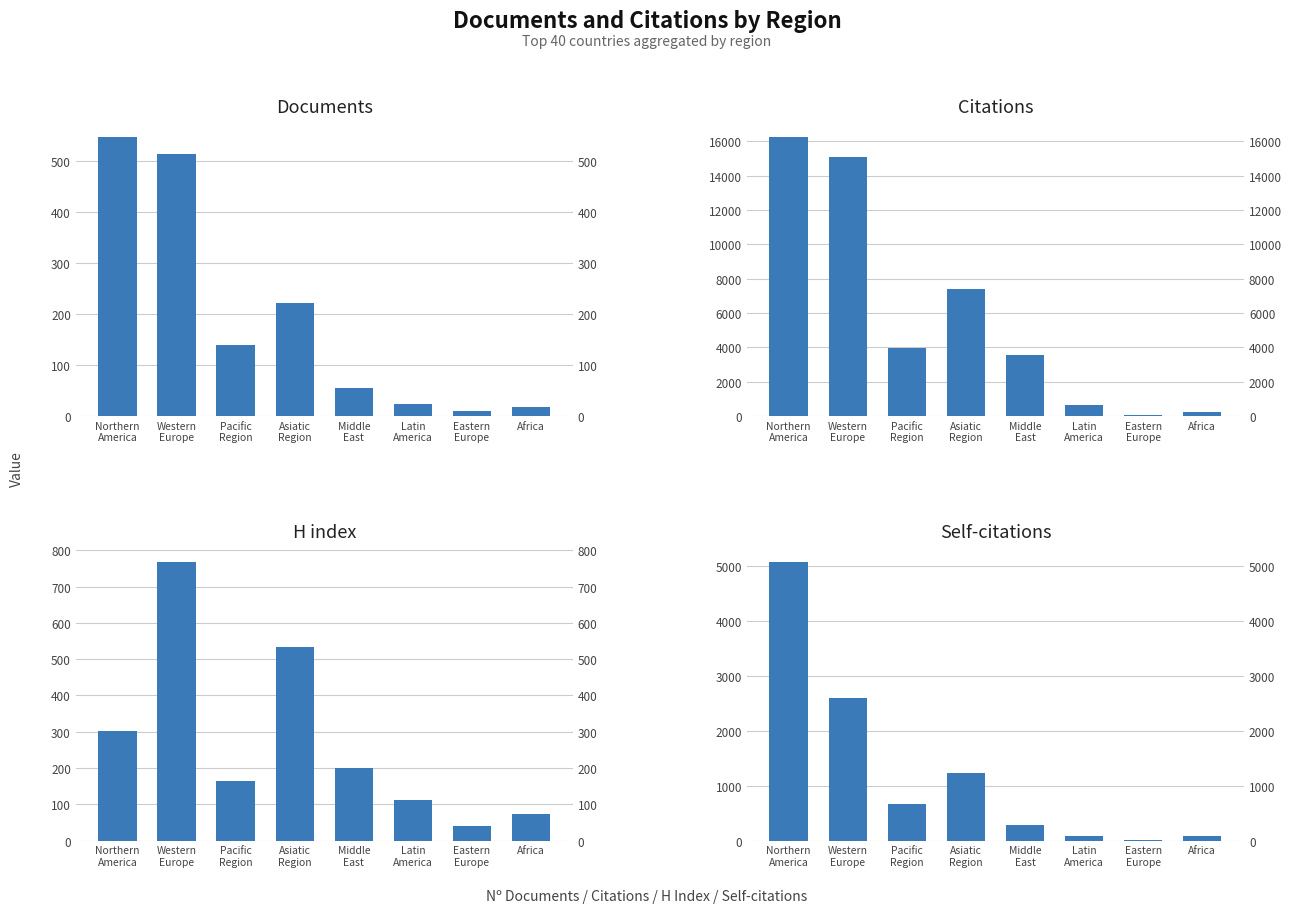

Reading right to left, extract all data points from this chart.

Documents: Africa=17	Eastern
Europe=9	Latin
America=23	Middle
East=54	Asiatic
Region=222	Pacific
Region=139	Western
Europe=512	Northern
America=546
Citations: Africa=215	Eastern
Europe=33	Latin
America=639	Middle
East=3544	Asiatic
Region=7374	Pacific
Region=3942	Western
Europe=15107	Northern
America=16256
H index: Africa=72	Eastern
Europe=40	Latin
America=111	Middle
East=200	Asiatic
Region=533	Pacific
Region=163	Western
Europe=769	Northern
America=303
Self-citations: Africa=77	Eastern
Europe=8	Latin
America=84	Middle
East=282	Asiatic
Region=1233	Pacific
Region=667	Western
Europe=2589	Northern
America=5082